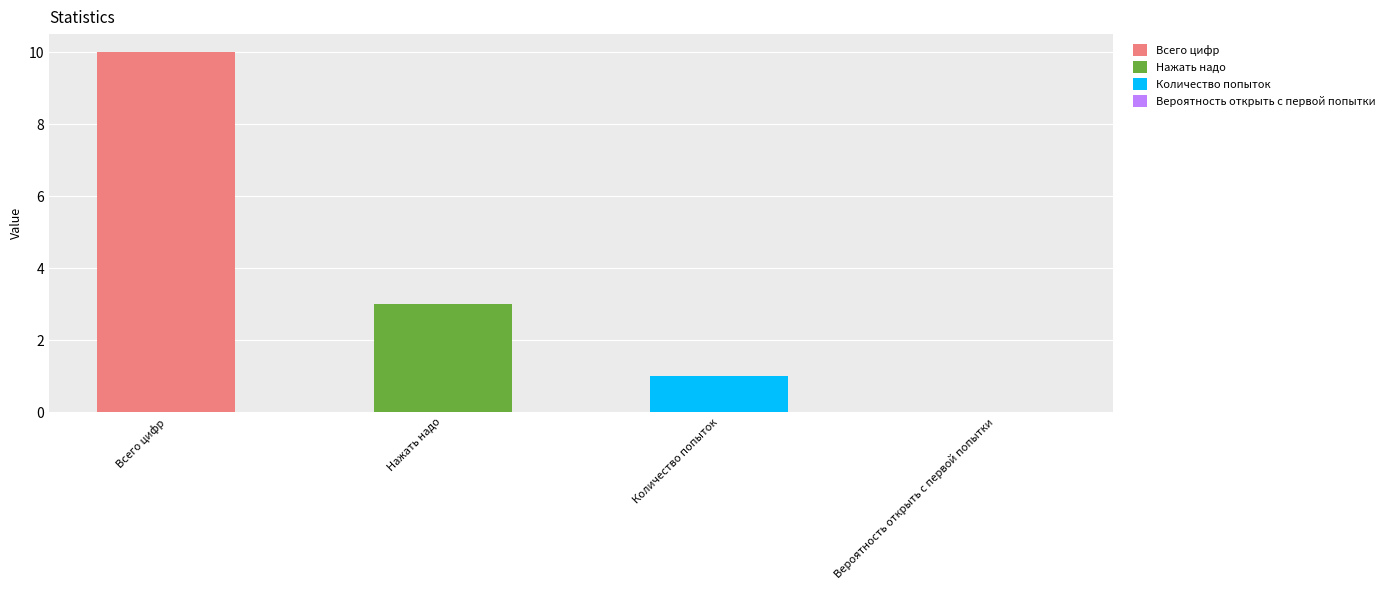

What position from the right is Вероятность открыть с первой попытки?

1